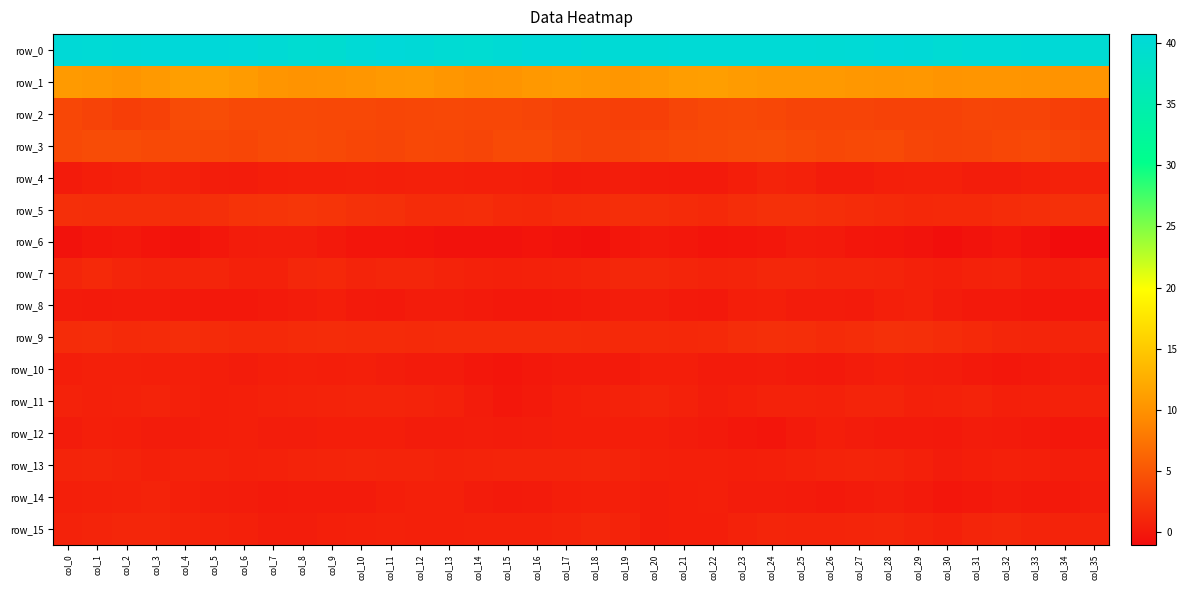

What is the highest value of the row_6 series?

0.4